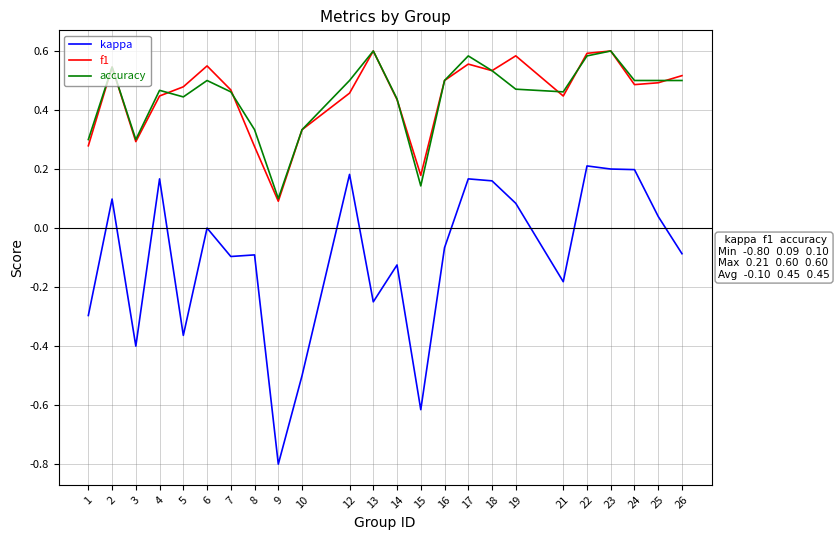

Is it true that kappa equals -0.5 at 5?

False